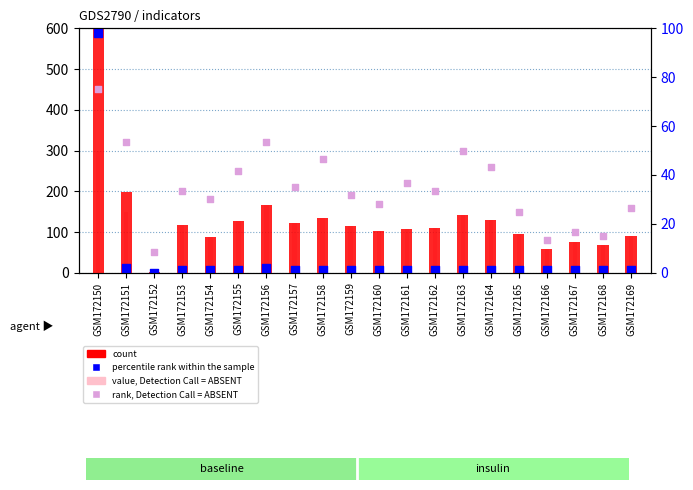

Which series has the largest total across all categories?

count